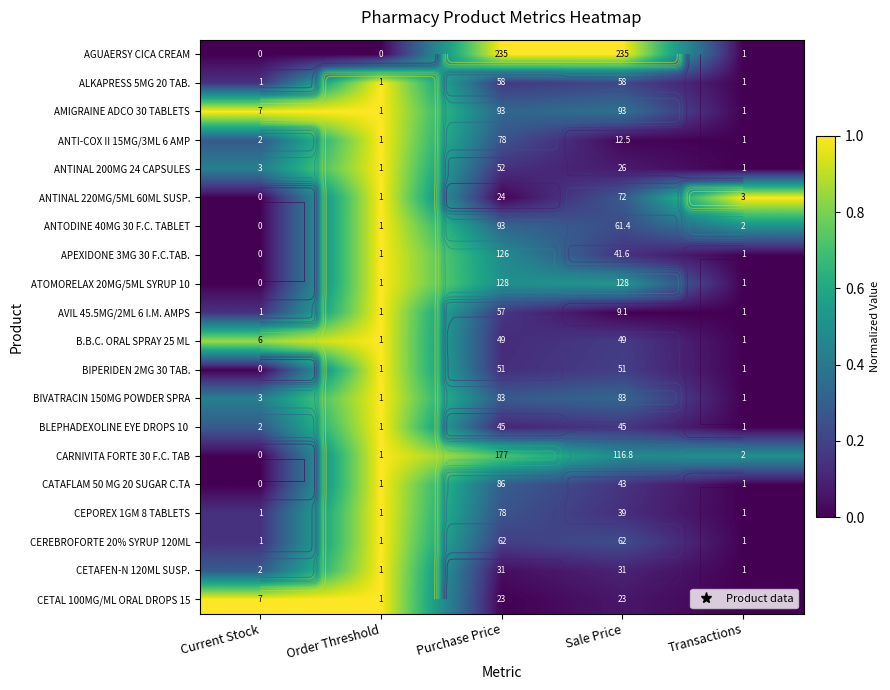

Where is ANTINAL 220MG/5ML 60ML SUSP. nearest to the value 0?

Current Stock